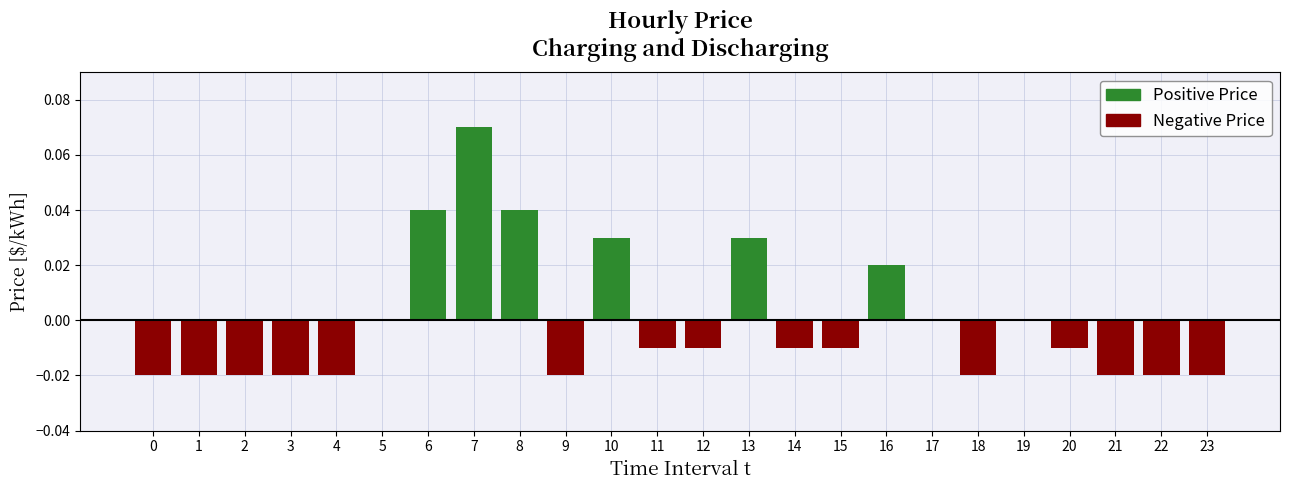

How many data points does each series have?

24